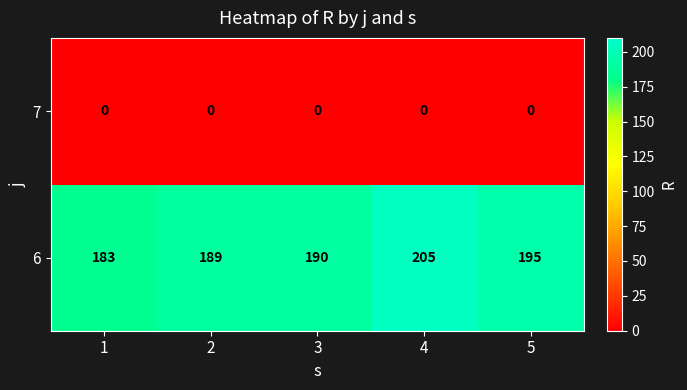

Where is 6 nearest to the value 194?

5